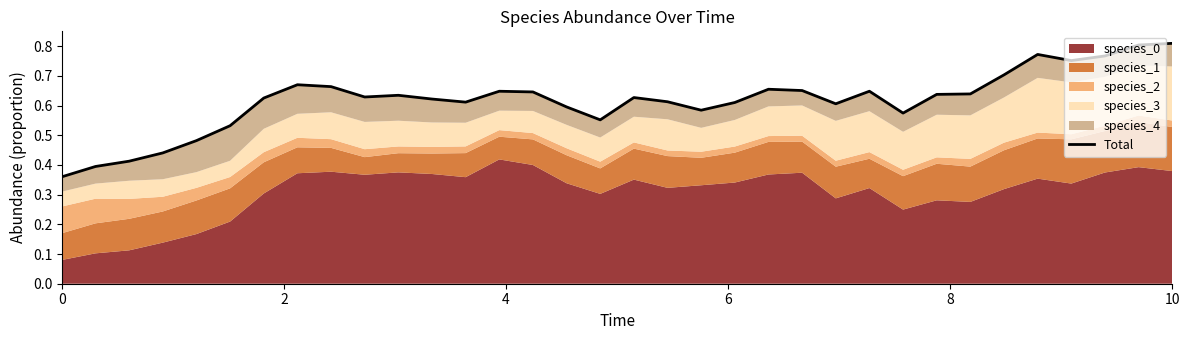

What is the smallest value displayed?

0.4